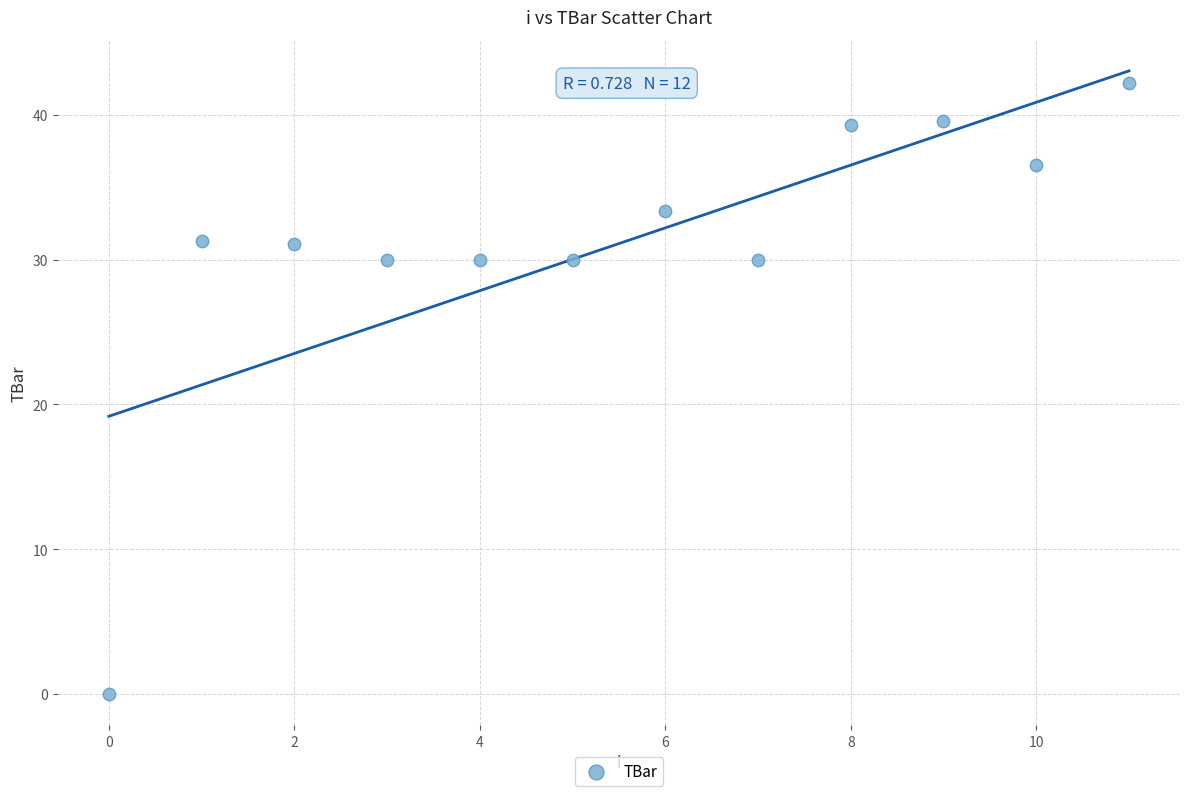

What is the range of Y values (max minus min)?

42.2